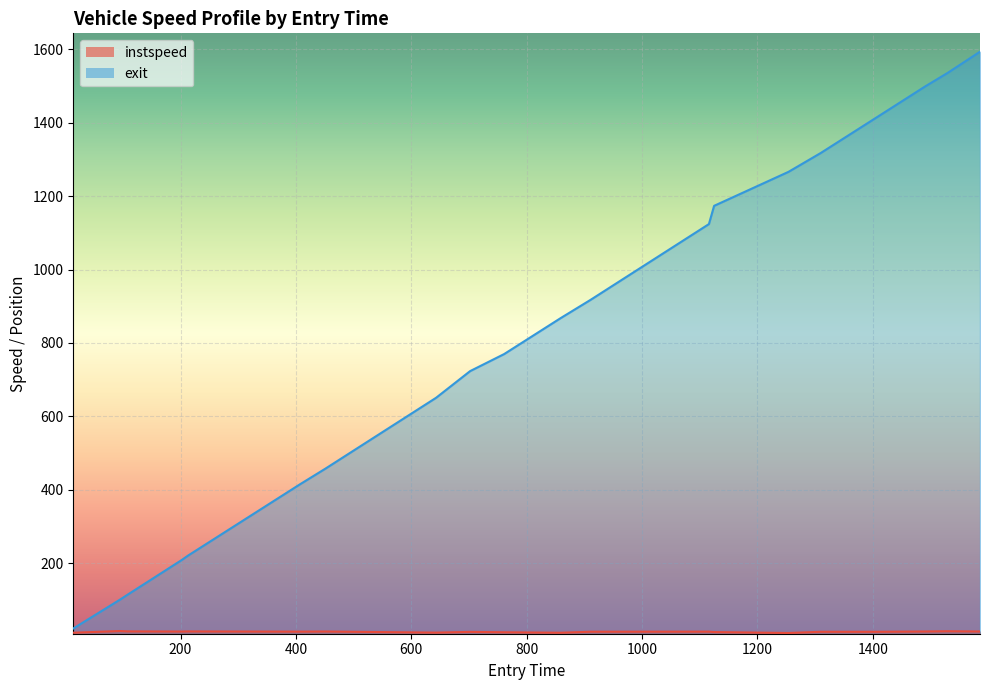

What value does the instspeed series have at 407.0?

13.4